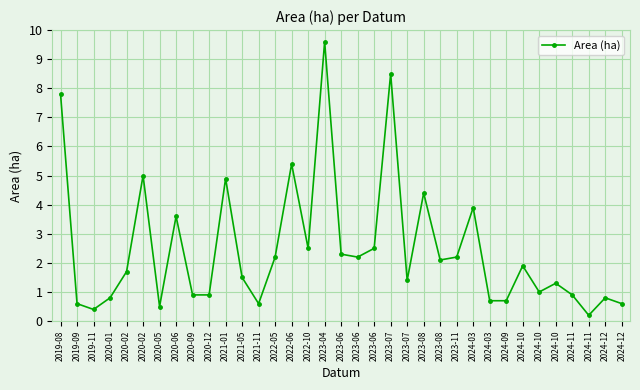

What is the average value?

2.5